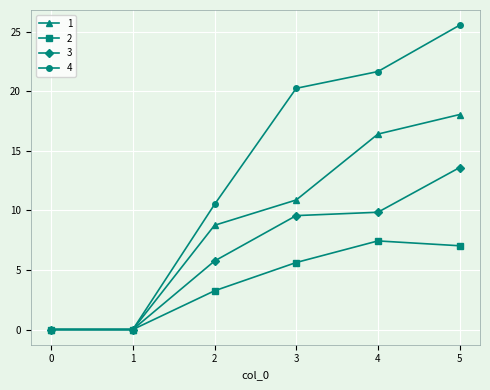

How many data points in 3 are less than 9?

3